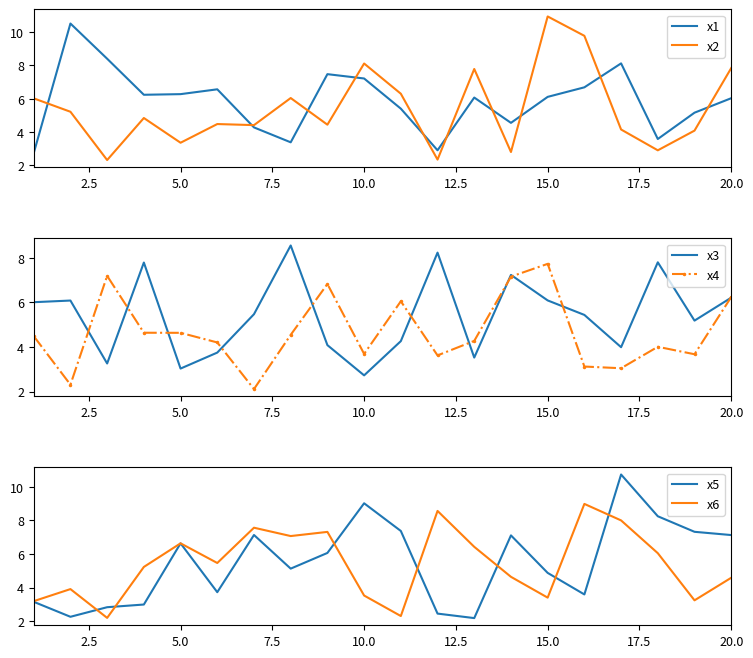

Reading left to right, what are all the values shown in this chart?

x1: 2.7	10.5	8.4	6.2	6.3	6.6	4.3	3.4	7.5	7.2	5.4	2.9	6.1	4.6	6.1	6.7	8.1	3.6	5.2	6.0
x2: 6.0	5.2	2.3	4.8	3.4	4.5	4.4	6.0	4.4	8.1	6.3	2.4	7.8	2.8	10.9	9.8	4.2	2.9	4.1	7.8
x3: 6.0	6.1	3.3	7.8	3.0	3.7	5.5	8.6	4.1	2.7	4.3	8.2	3.5	7.2	6.1	5.4	4.0	7.8	5.2	6.2
x4: 4.5	2.3	7.2	4.6	4.6	4.2	2.1	4.5	6.8	3.7	6.1	3.6	4.3	7.2	7.7	3.1	3.0	4.0	3.7	6.2
x5: 3.2	2.3	2.8	3.0	6.6	3.7	7.1	5.1	6.1	9.0	7.4	2.5	2.2	7.1	4.9	3.6	10.7	8.2	7.3	7.1
x6: 3.2	3.9	2.2	5.2	6.6	5.5	7.6	7.1	7.3	3.5	2.3	8.6	6.4	4.6	3.4	9.0	8.0	6.1	3.3	4.6